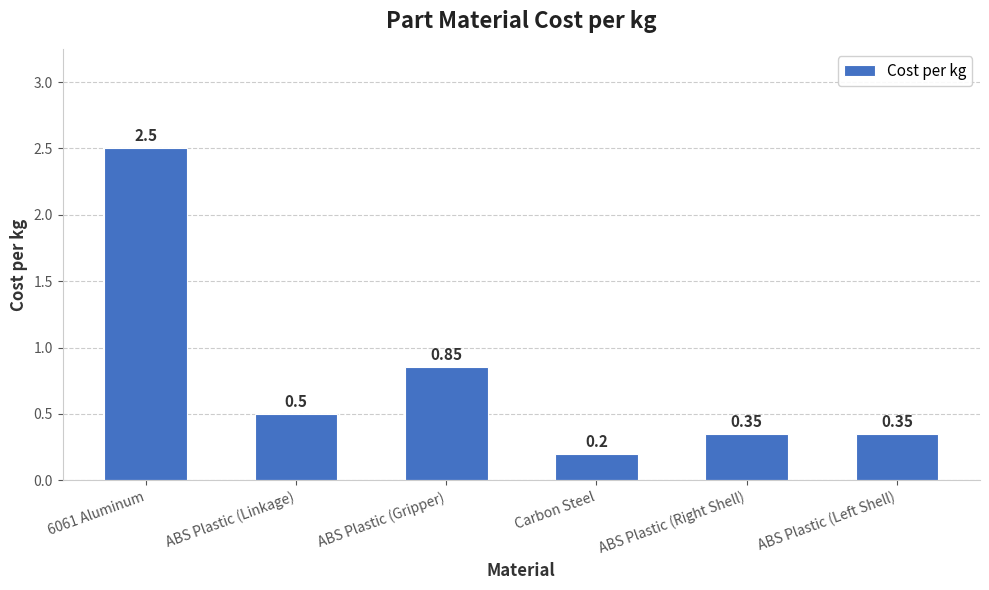

What is the label of the 4th bar from the left?

Carbon Steel